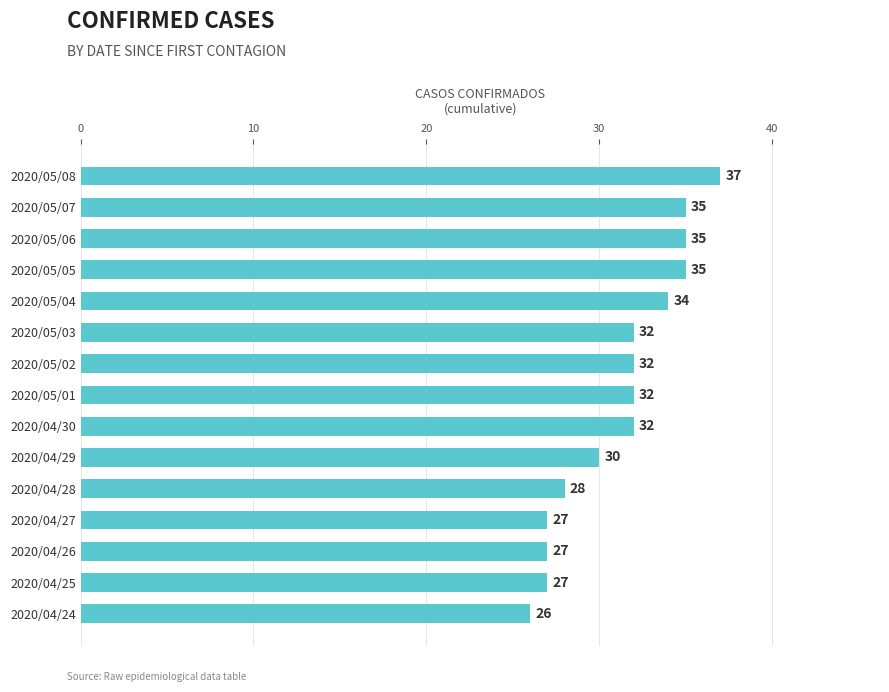

Where is the data nearest to the value 31?

2020/04/29